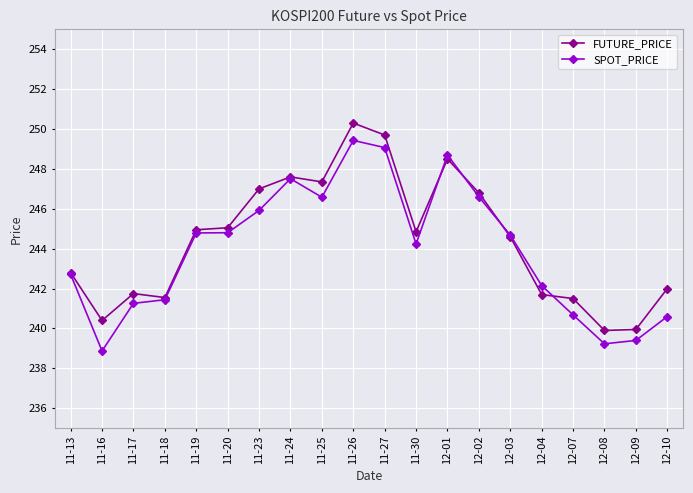

Which label corresponds to the largest value in the chart?

11-26